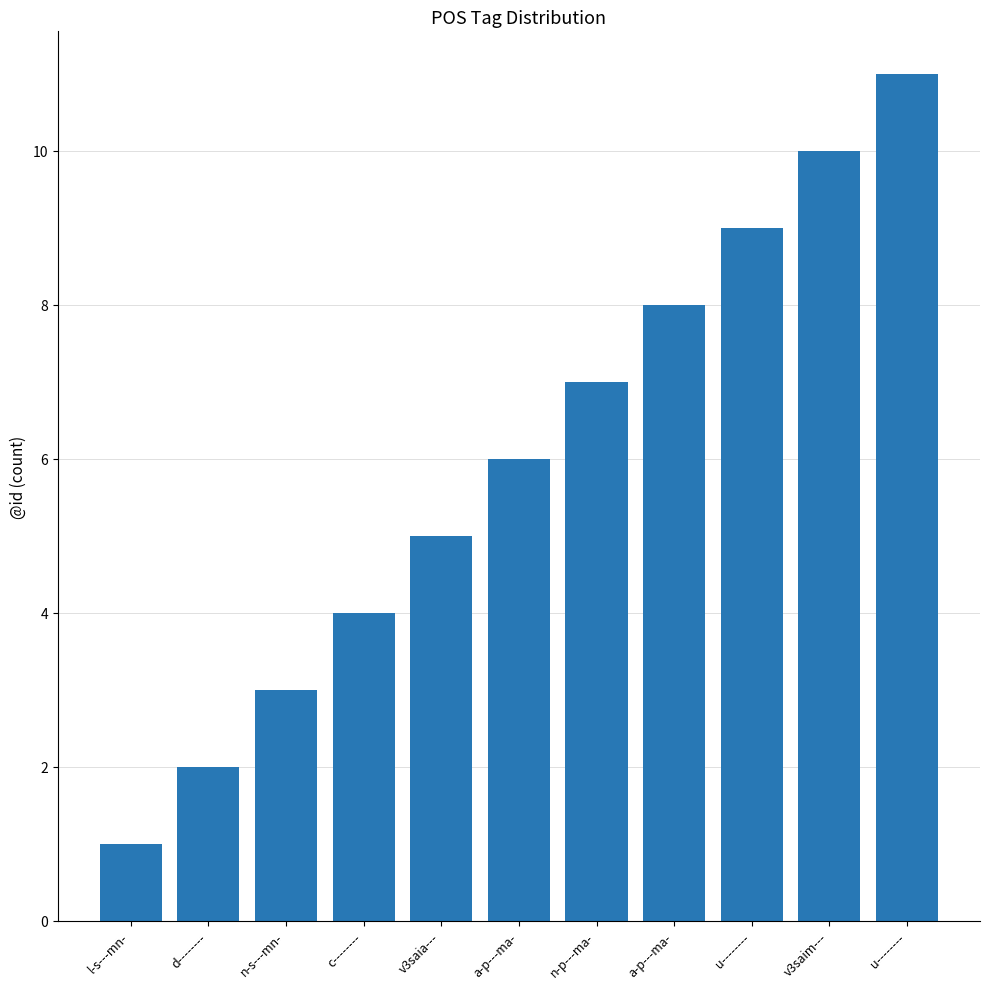

Where is the data nearest to the value 6?

a-p---ma-